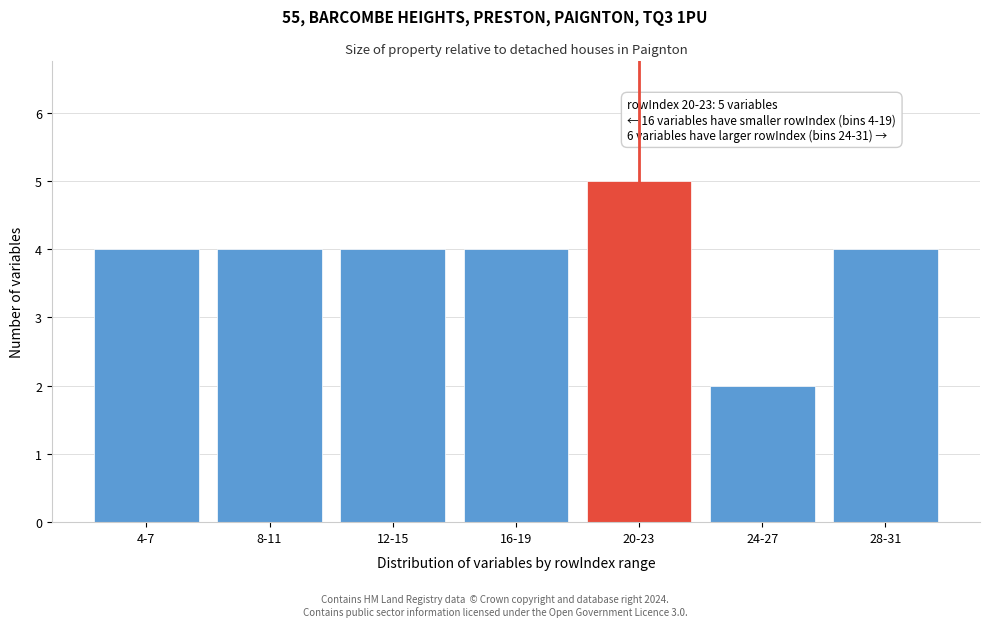

Reading left to right, transcribe all the data shown in this chart.

4-7=4	8-11=4	12-15=4	16-19=4	20-23=5	24-27=2	28-31=4